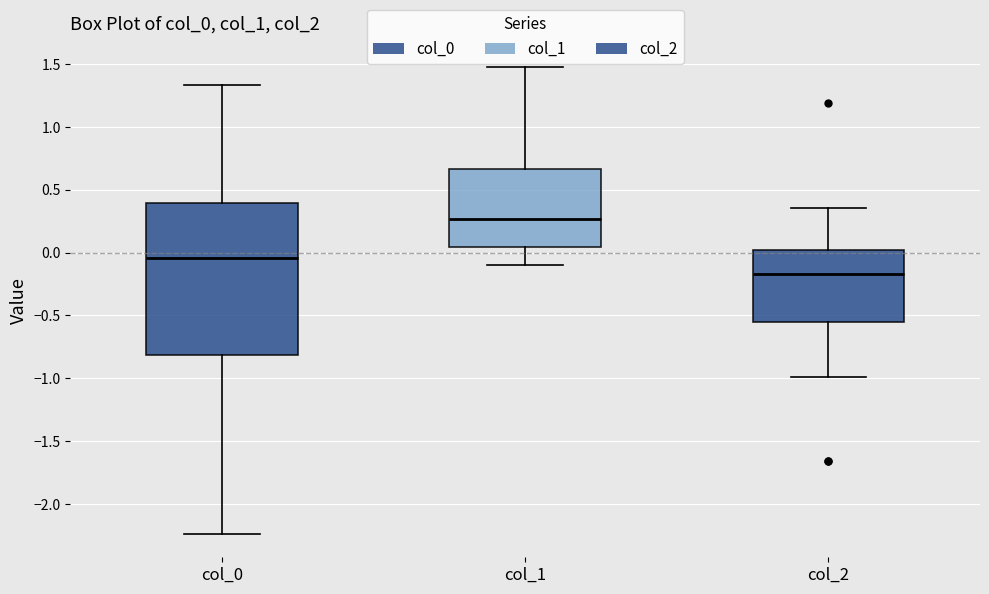

Which box's median line is the lowest?

col_2